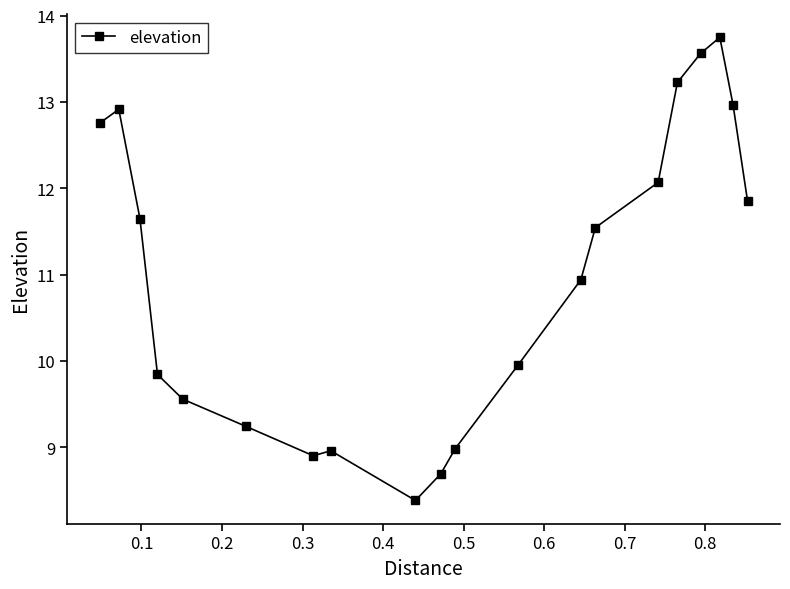

Does the chart display data point markers on the line(s)?

Yes